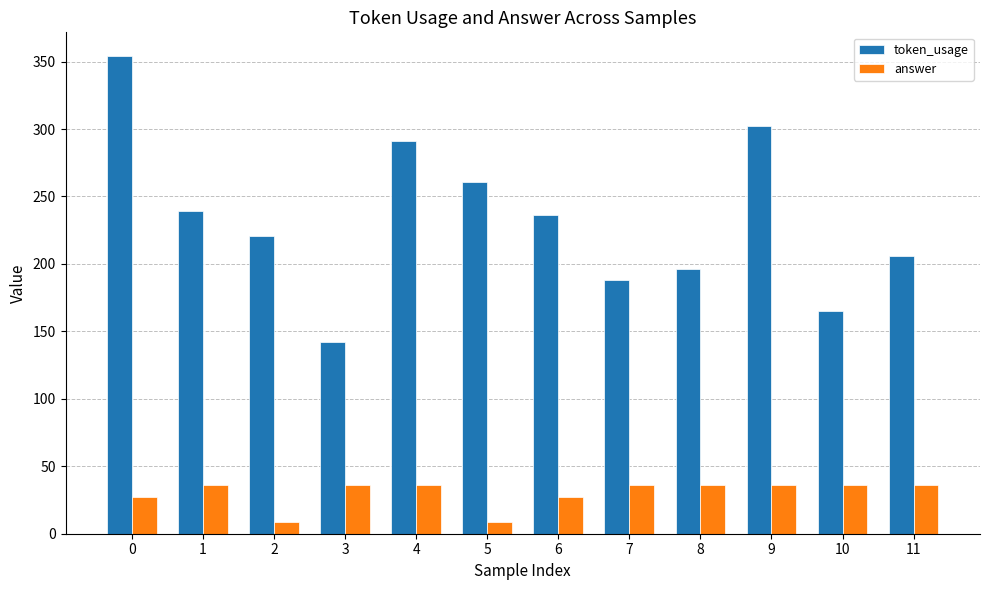

What is the maximum value shown in the chart?

354